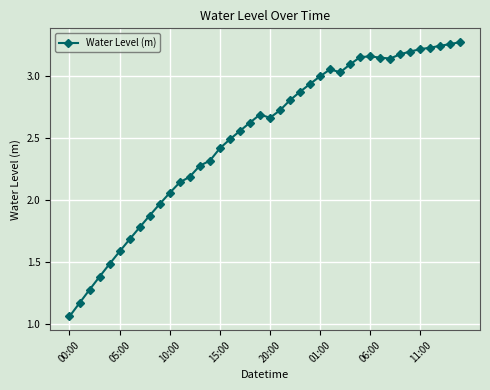

What is the sum of all values?

100.3